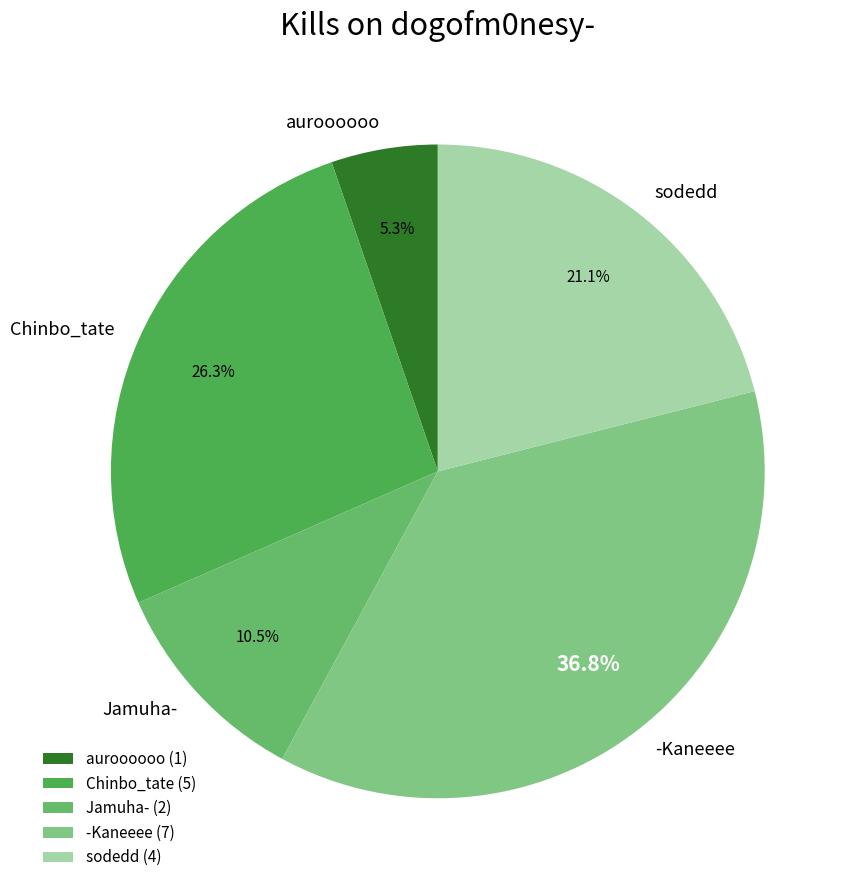

Does -Kaneeee account for over 50% of the chart?

No